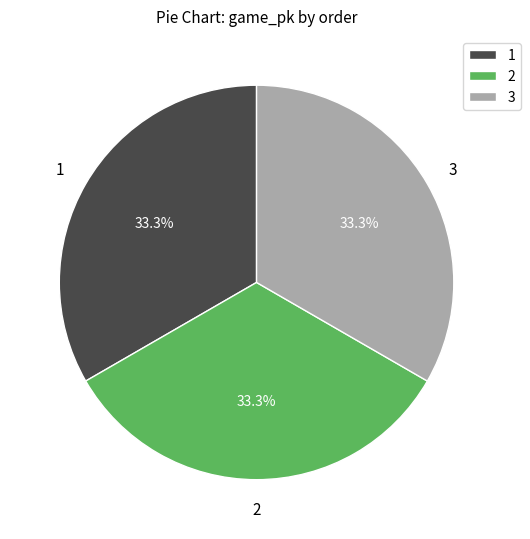

Is there a majority slice in this chart?

No